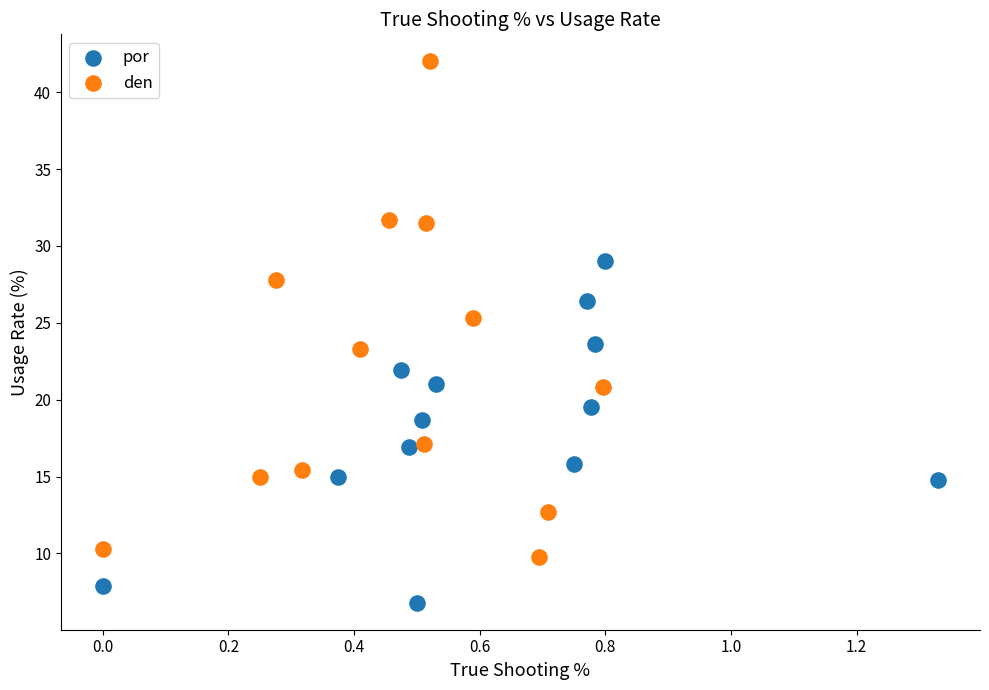

Which series contains the highest Y value?

den